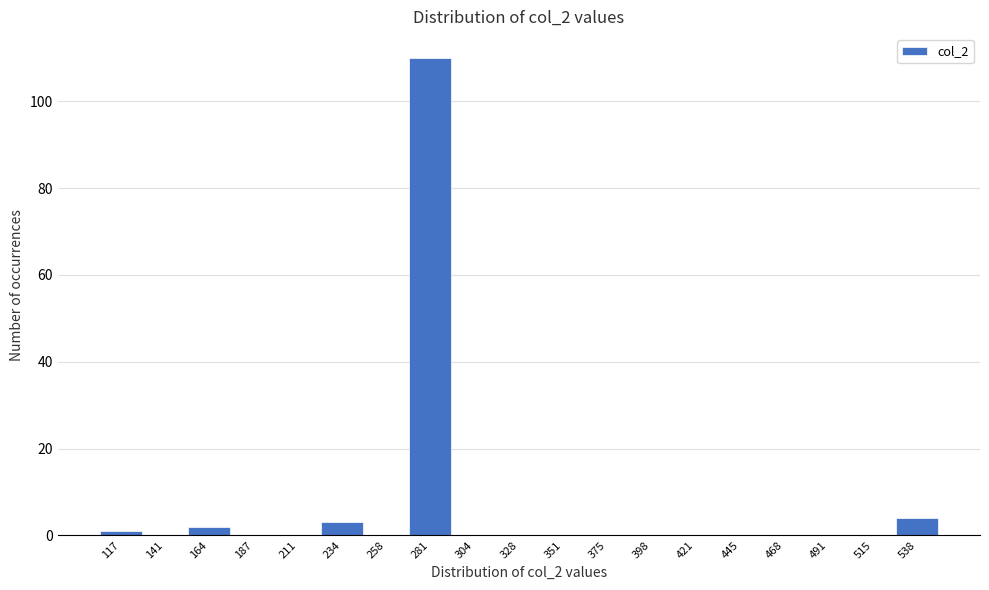

Reading right to left, what are all the values shown in this chart?

538=4	515=0	491=0	468=0	445=0	421=0	398=0	375=0	351=0	328=0	304=0	281=110	258=0	234=3	211=0	187=0	164=2	141=0	117=1